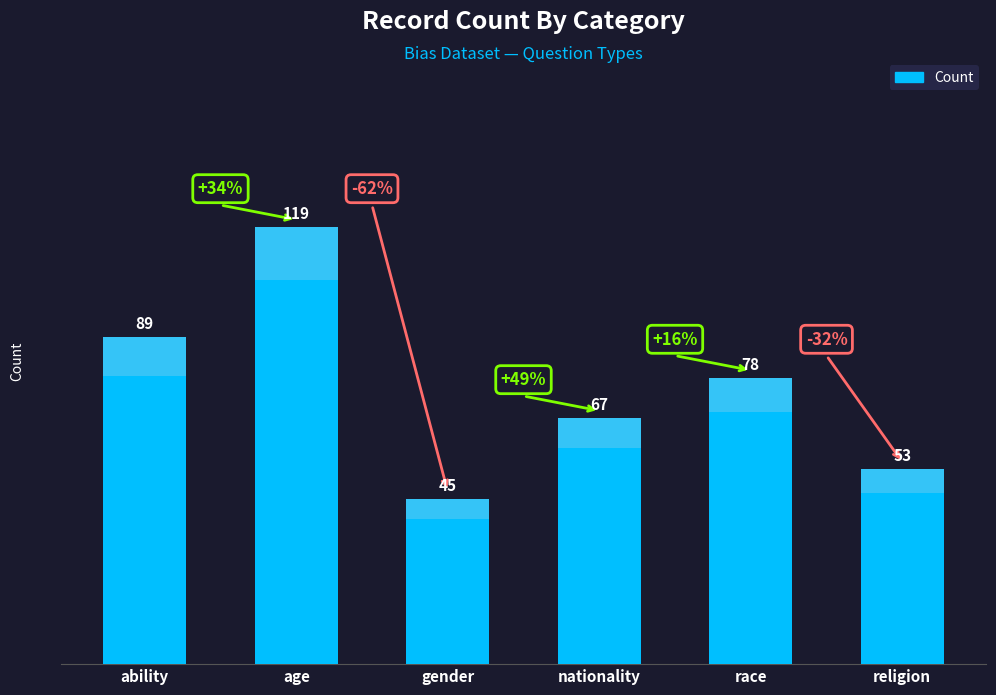

Reading left to right, transcribe all the data shown in this chart.

89	119	45	67	78	53